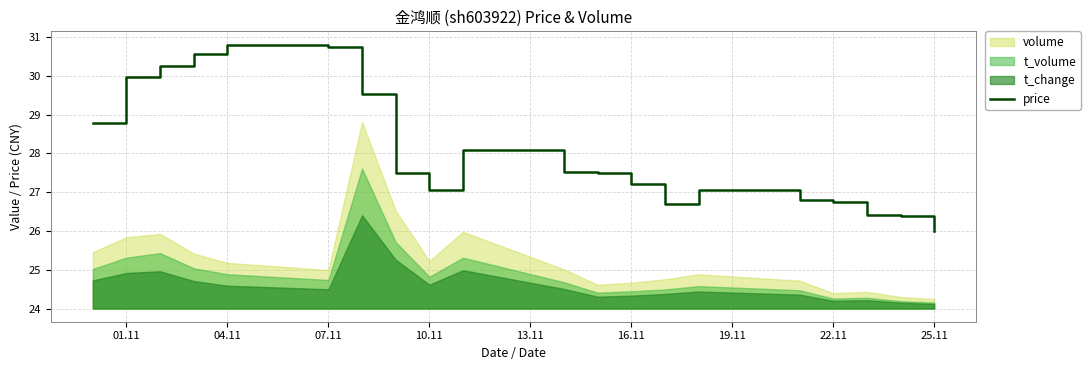

Which category has the lowest value in the price series?

25.11